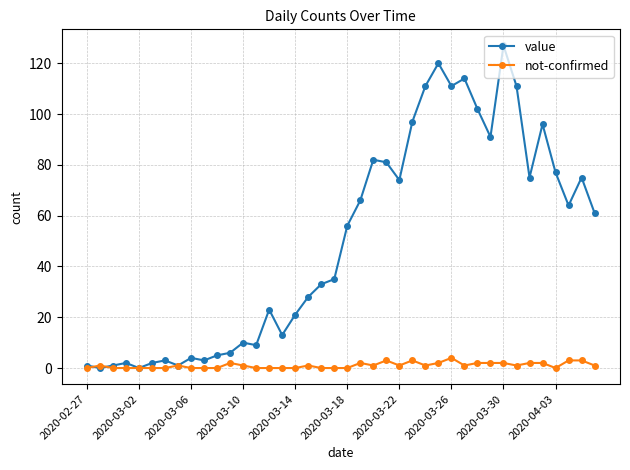

Which series has the largest total across all categories?

value